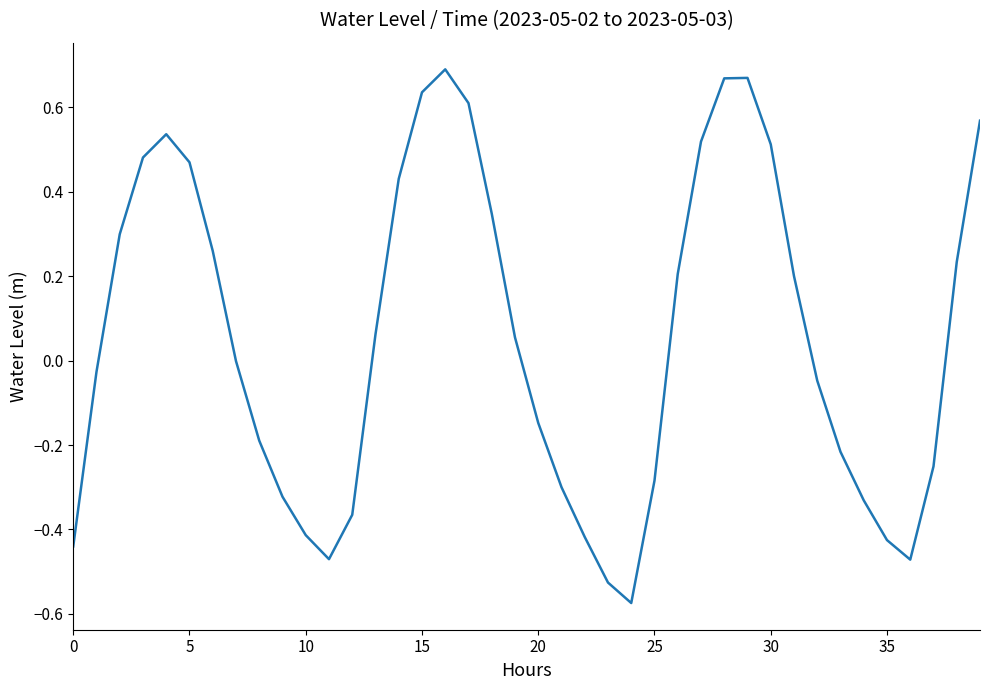

What is the difference between the maximum and minimum values?

1.3